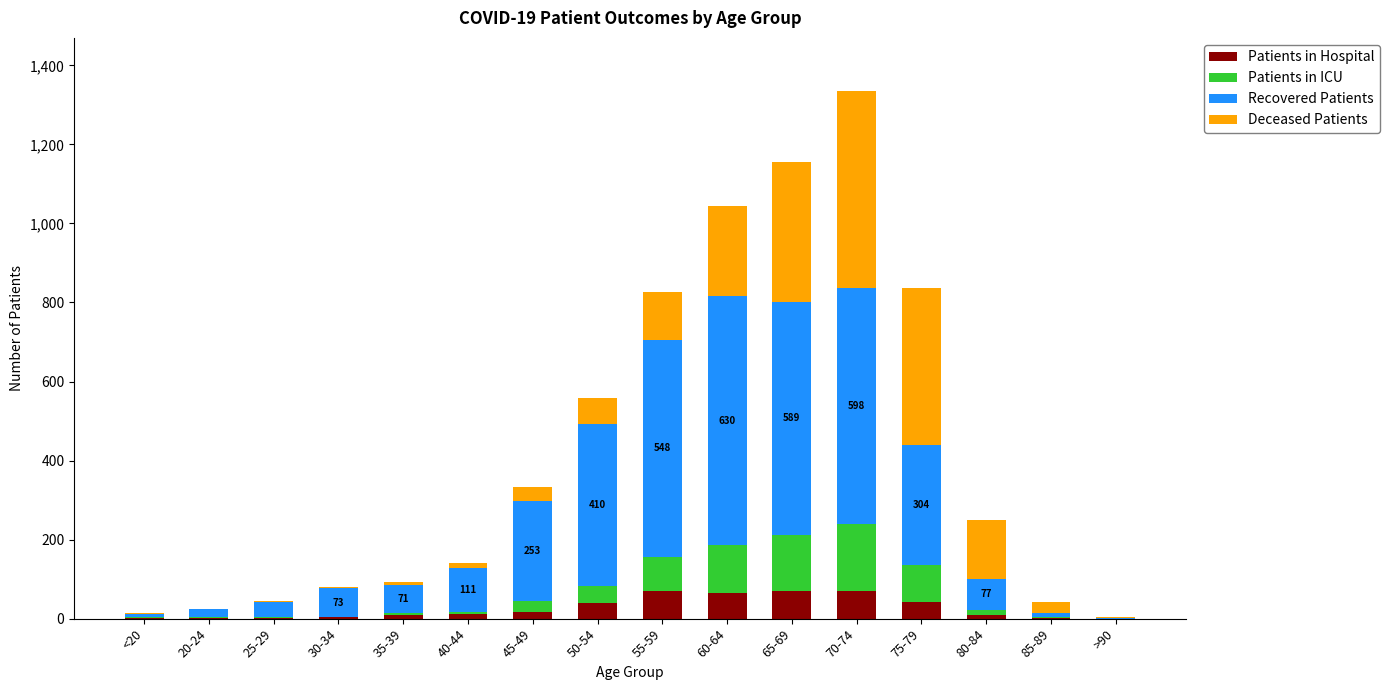

At which category is the sum across all series the highest?

70-74